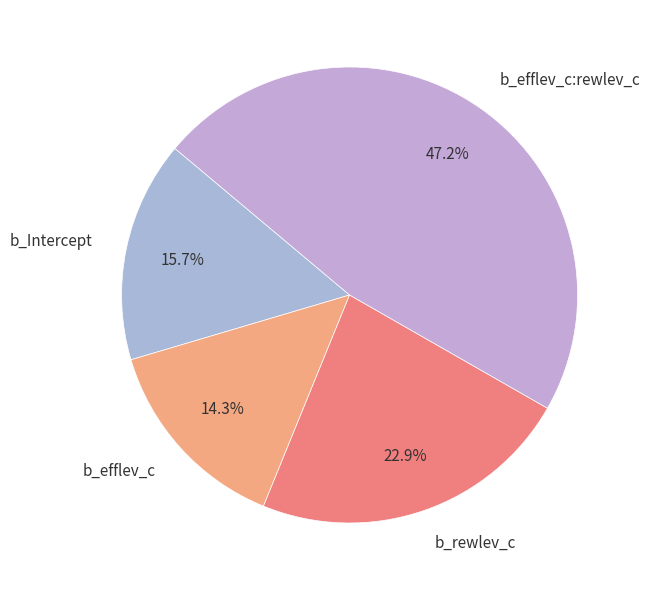

How many segments does this pie chart have?

4